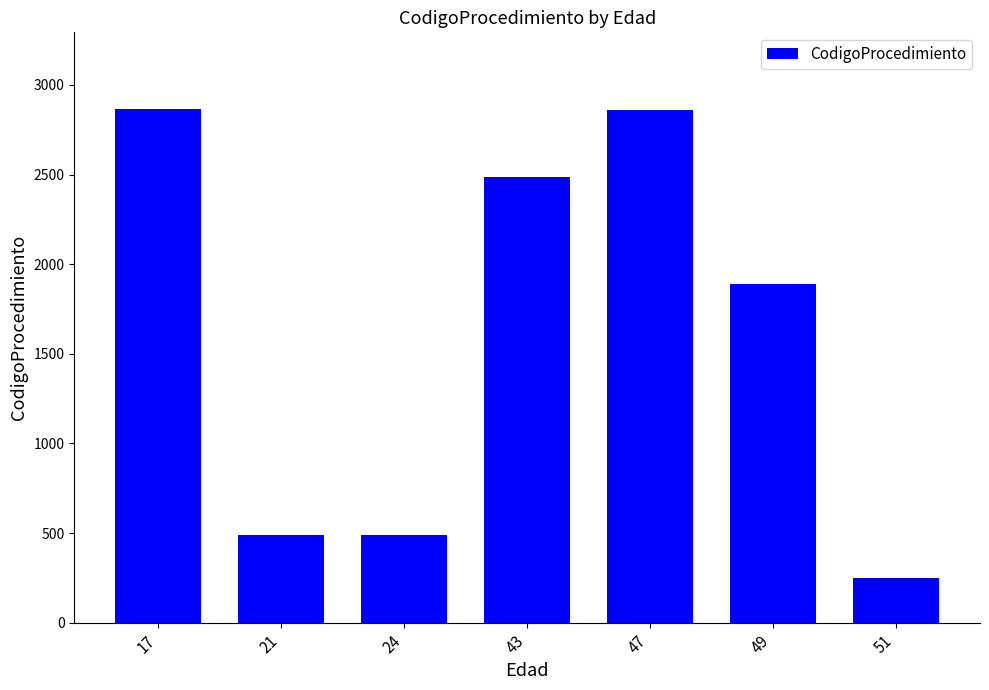

What is the smallest value displayed?

247